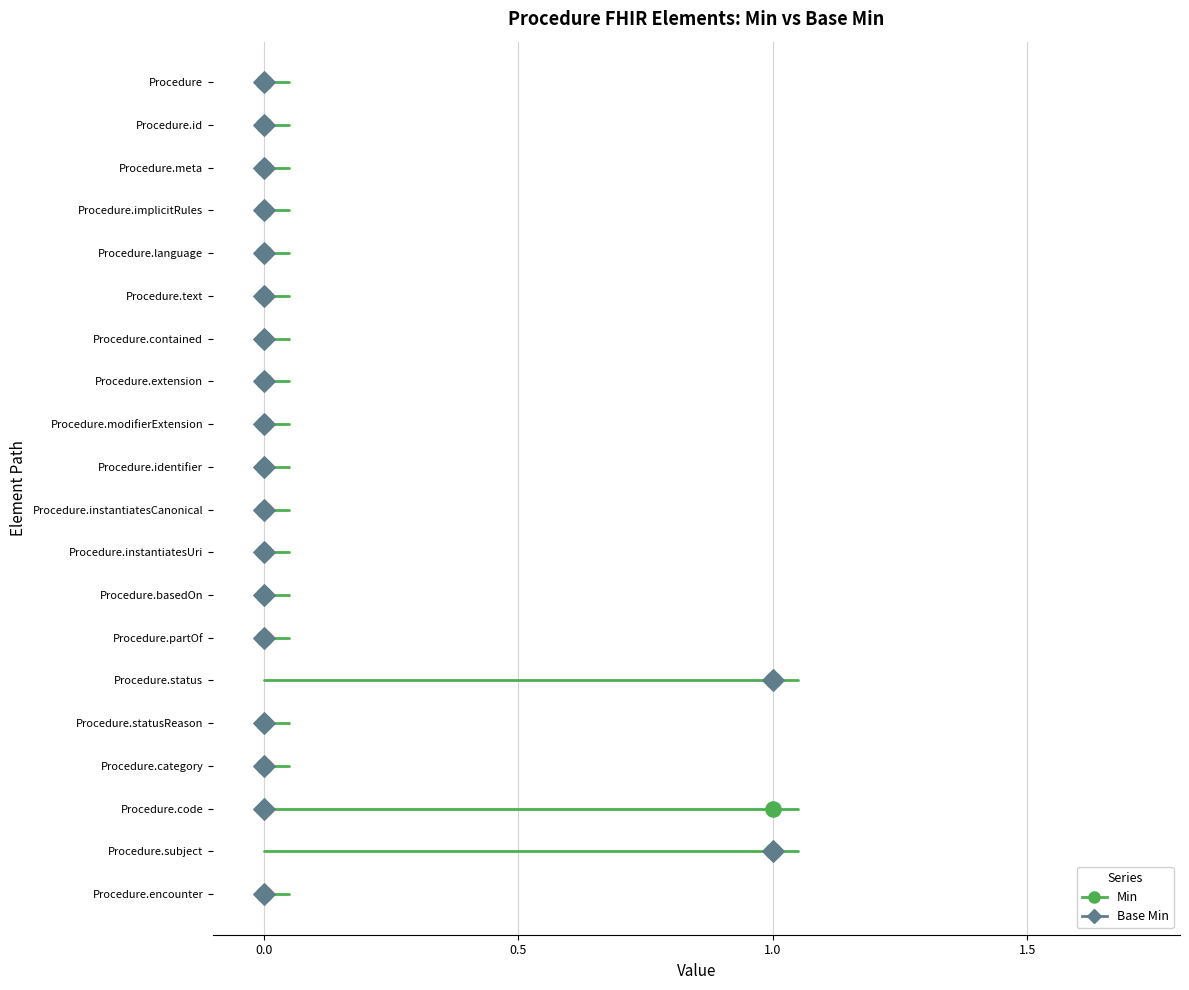

What are all the series names shown in the legend?

Min, Base Min